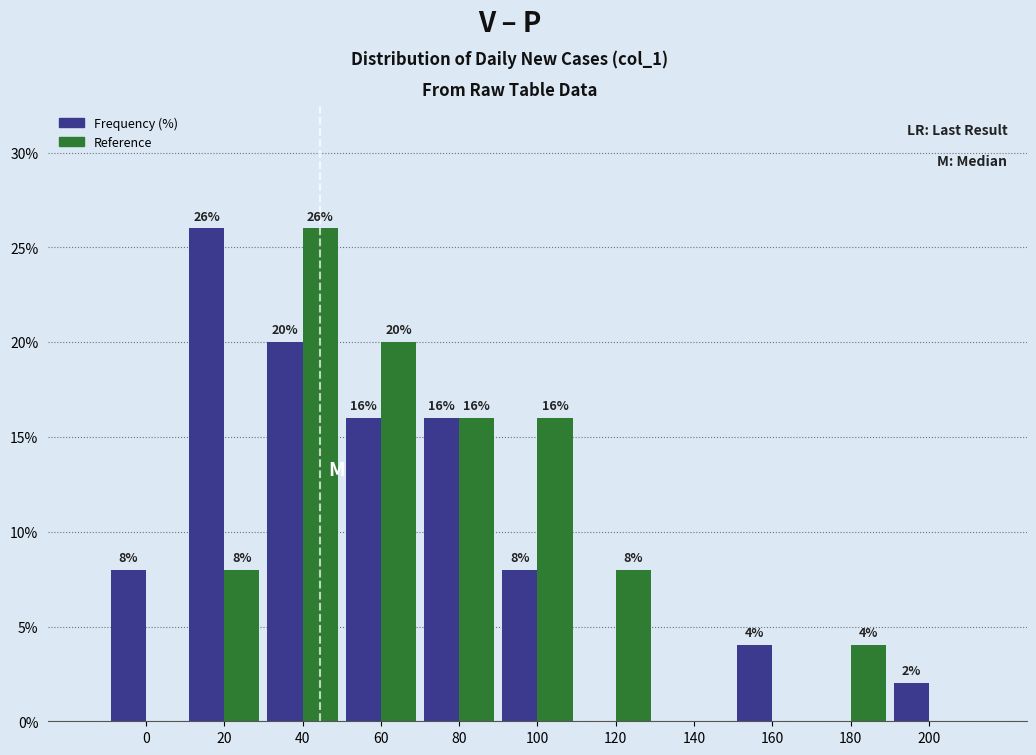

Reading left to right, extract all data points from this chart.

Frequency (%): 0=8	20=26	40=20	60=16	80=16	100=8	120=0	140=0	160=4	180=0	200=2
Reference: 0=0	20=8	40=26	60=20	80=16	100=16	120=8	140=0	160=0	180=4	200=0